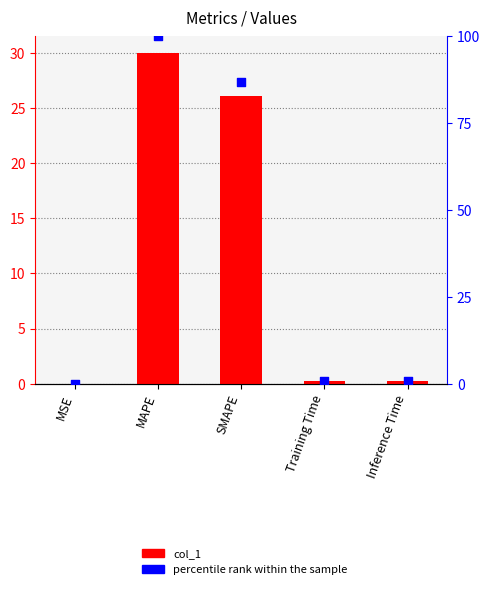

What is the total value across all series at SMAPE?

113.0